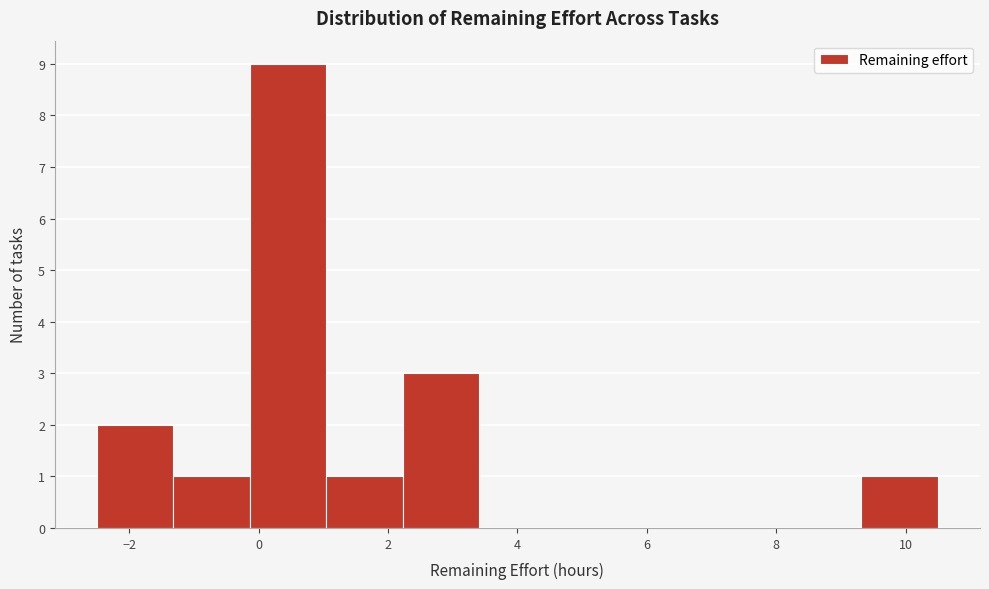

Over which range of the x-axis is the bar tallest?

-0.2 to 1.0